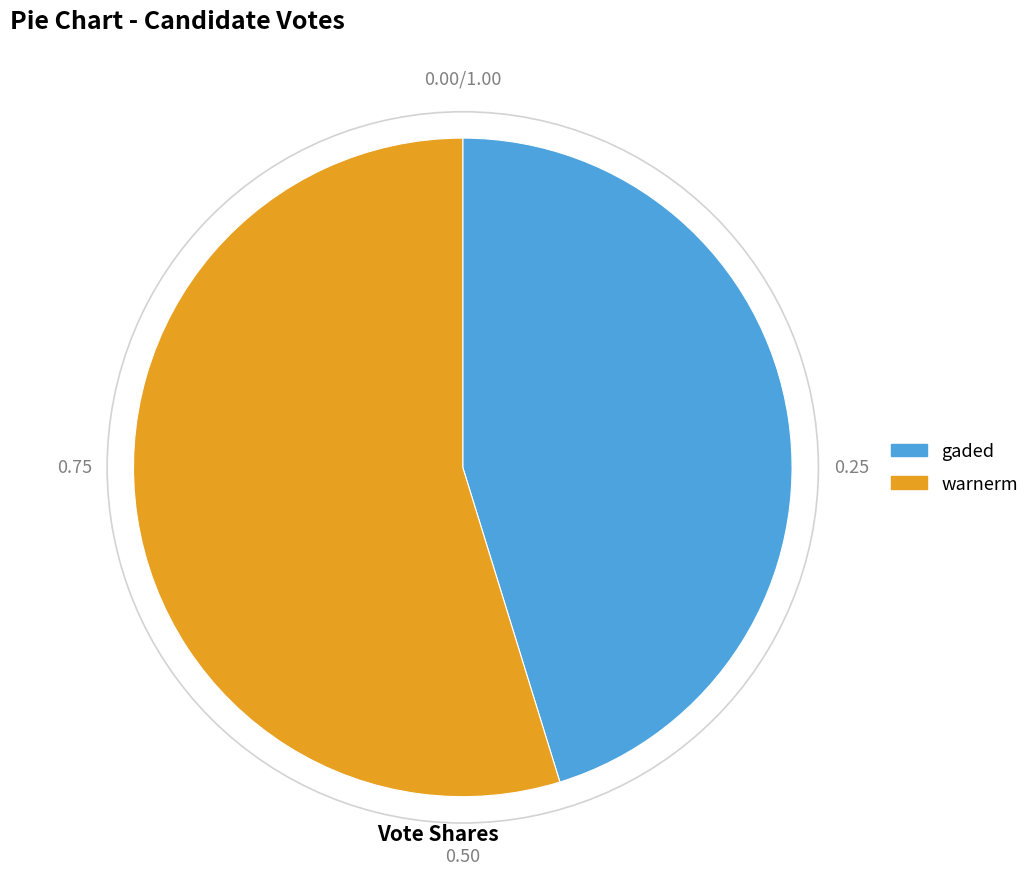

Is gaded the majority of the pie?

No